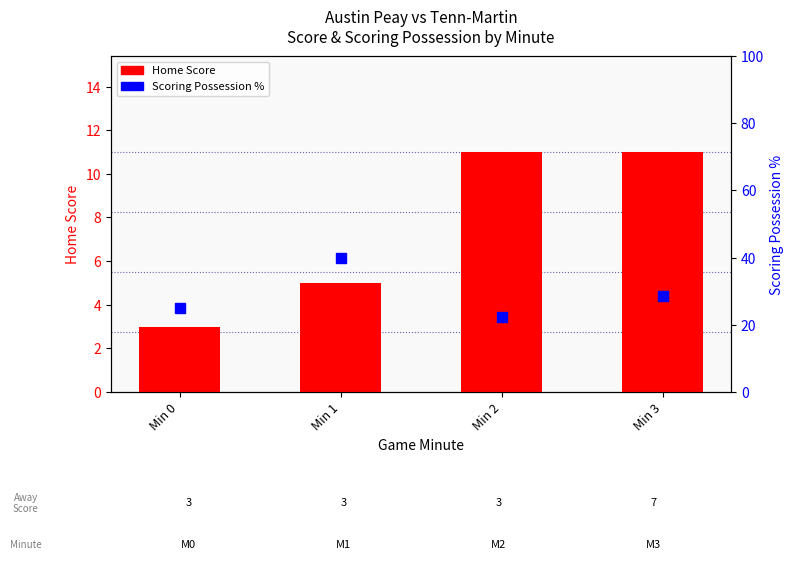

Rank the categories by Home Score value from highest to lowest.

Min 2, Min 3, Min 1, Min 0